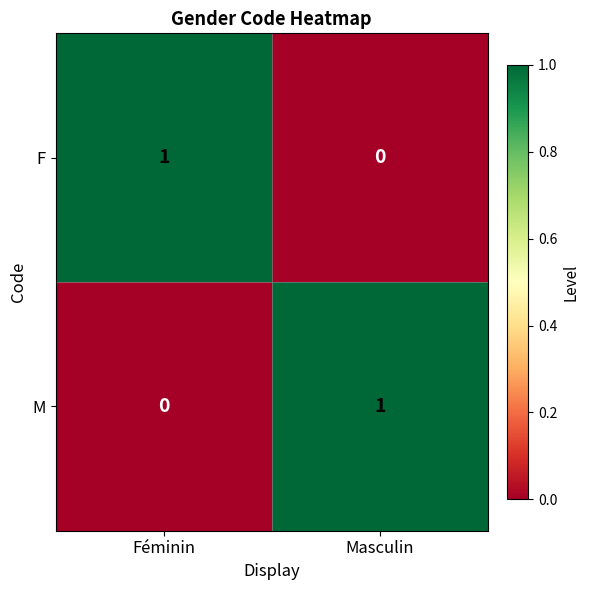

Is it true that M equals 0 at Féminin?

True